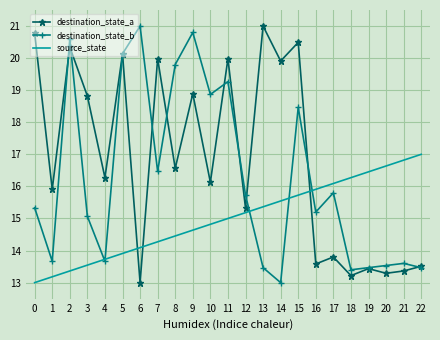

At which category is the sum across all series the highest?

15